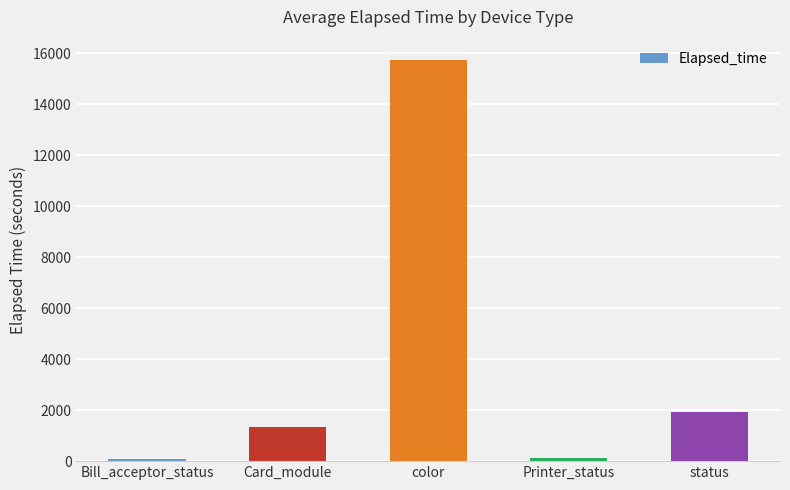

Is it true that the value at status is 1019.9?

False